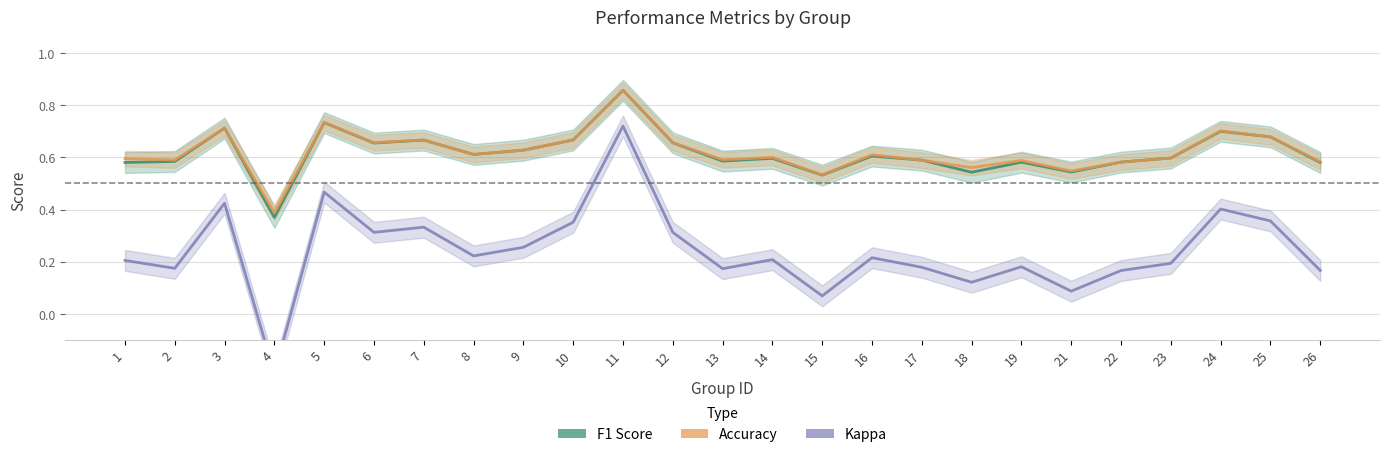

How many lines are shown in the chart?

3